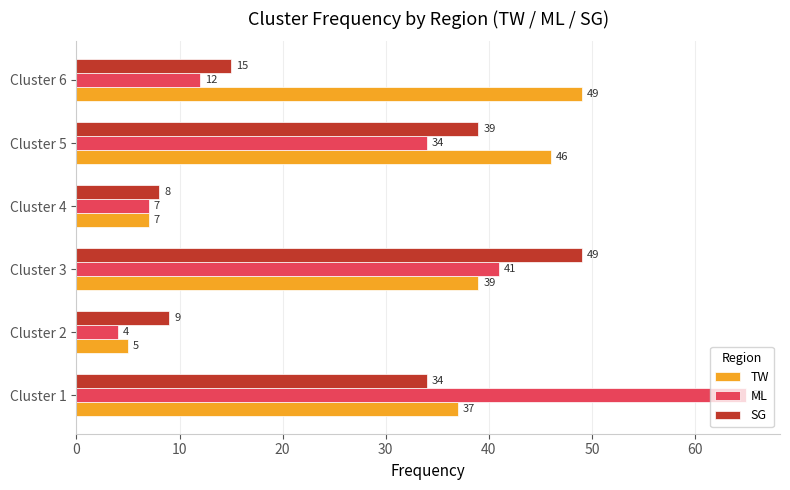

What is the minimum value shown in the chart?

4